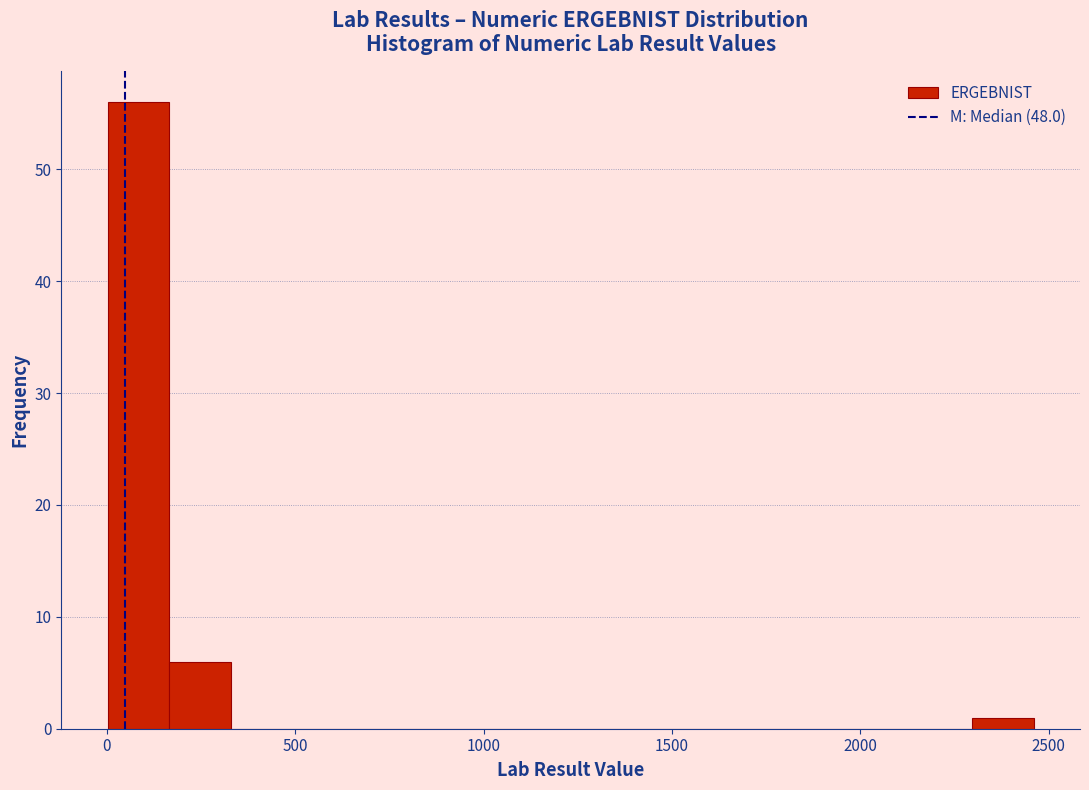

Read against the x-axis, roughly where is the centre of the tallest bar?

100